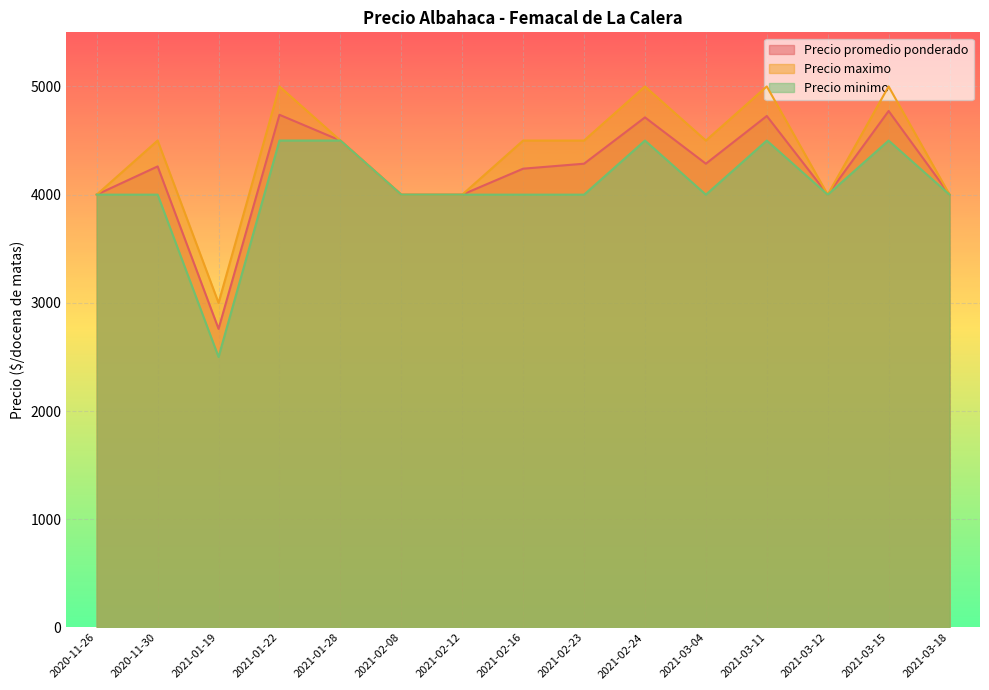

Does the chart display data point markers on the line(s)?

No